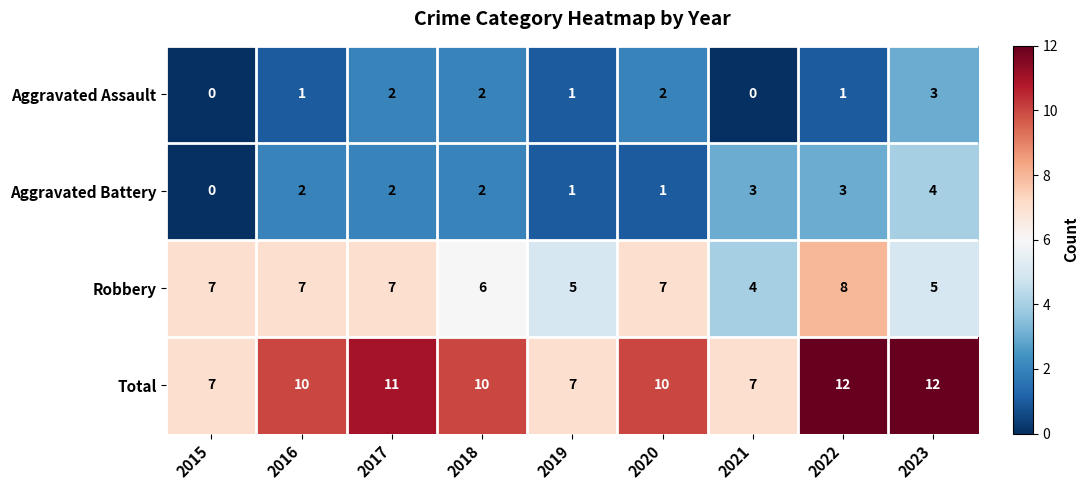

Which series has the largest total across all categories?

Total